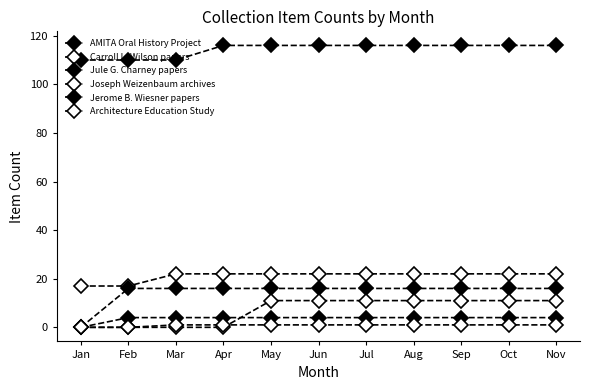

How many values in the AMITA Oral History Project series are below 116?

3